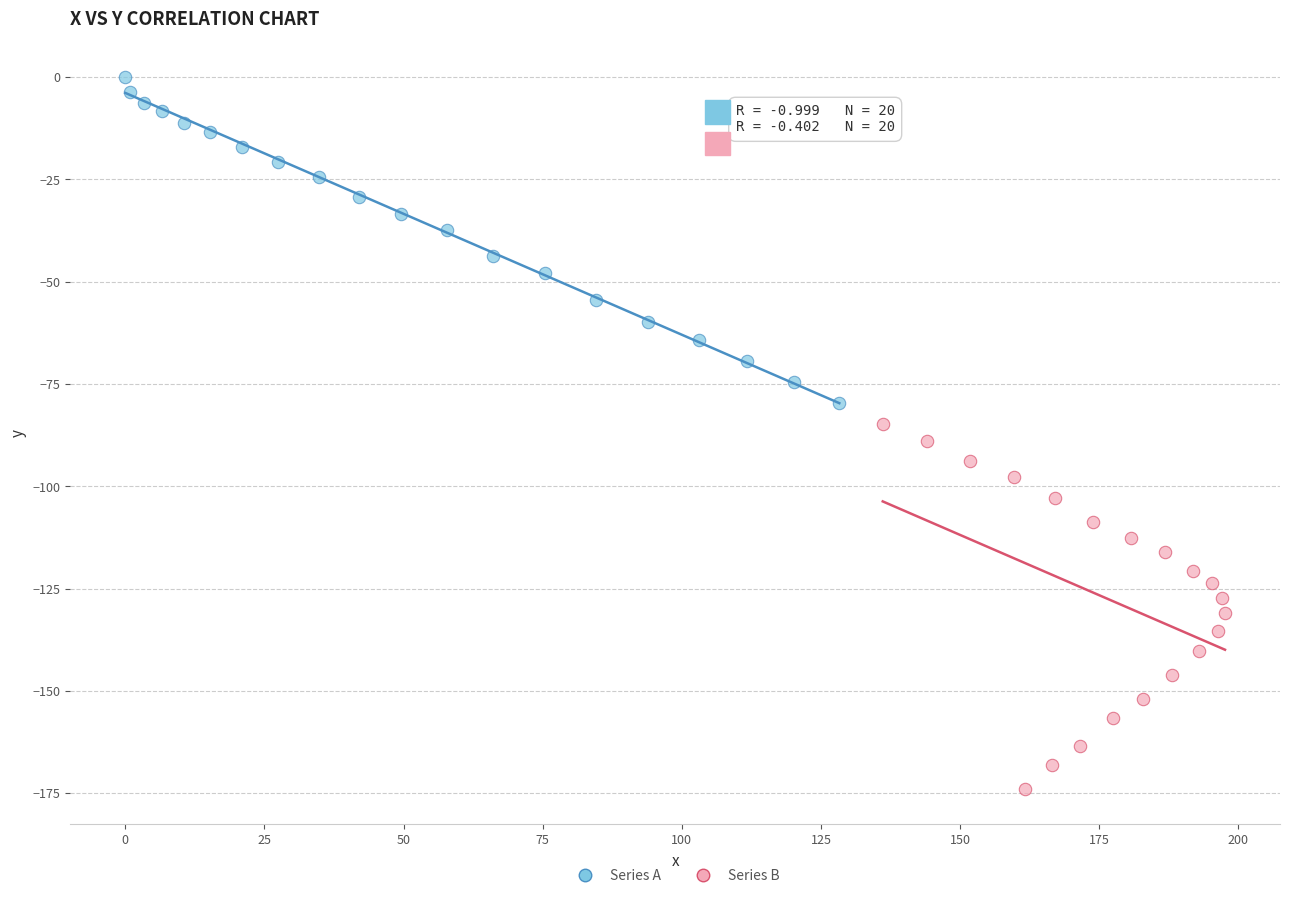

Which series reaches the minimum Y coordinate?

Series B